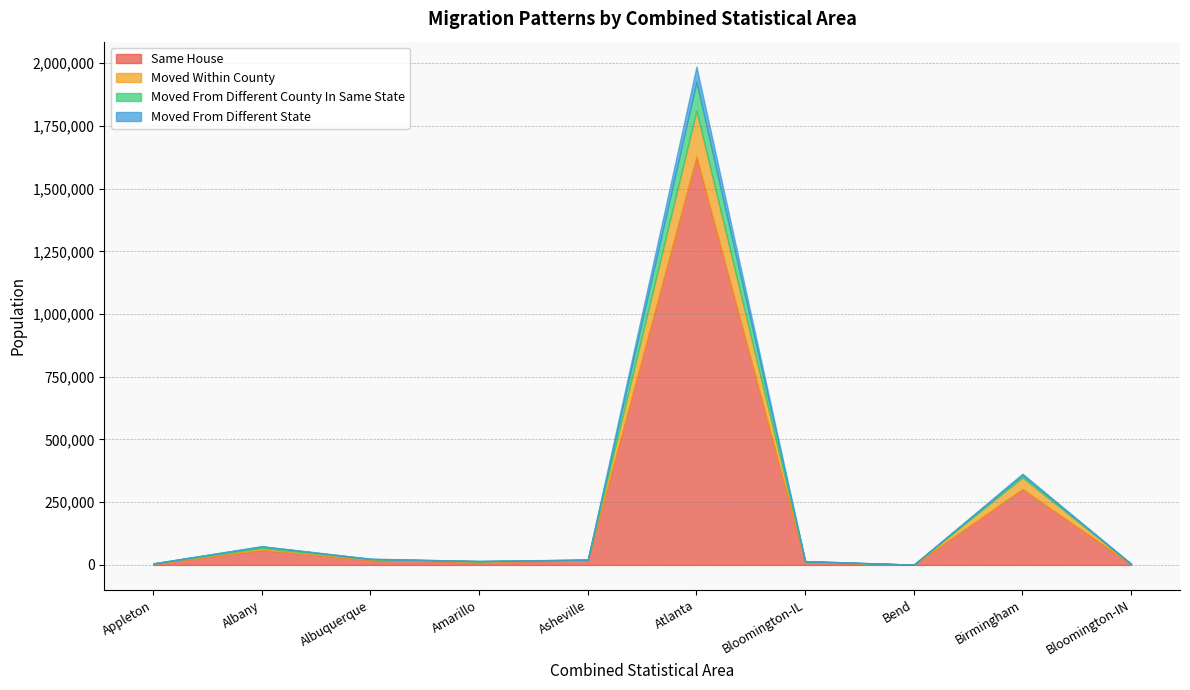

What is the average value of the moved_within_county series?

24872